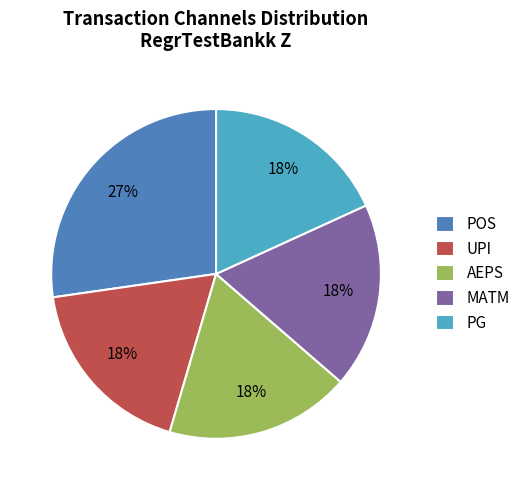

Is the sum of UPI and POS greater than half?

No